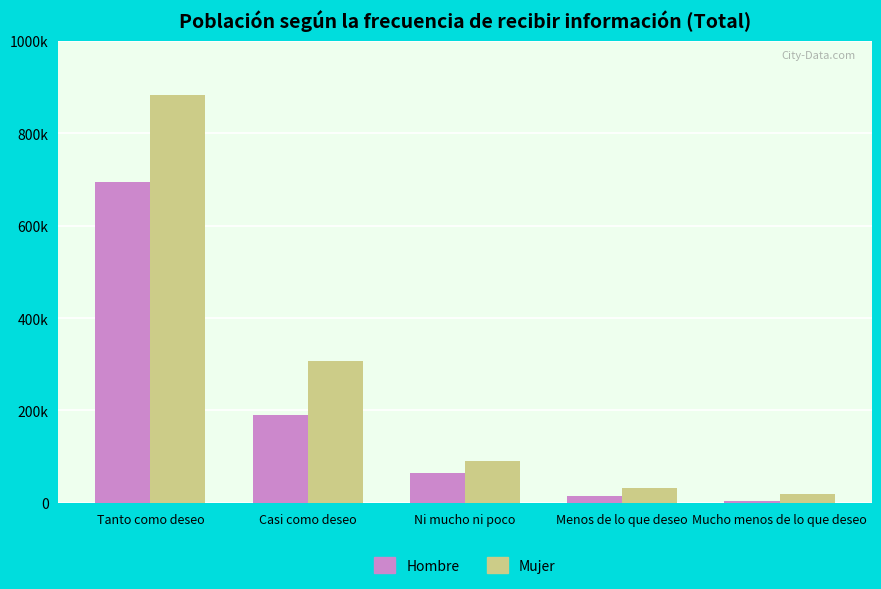

Does the chart contain stacked bars?

No